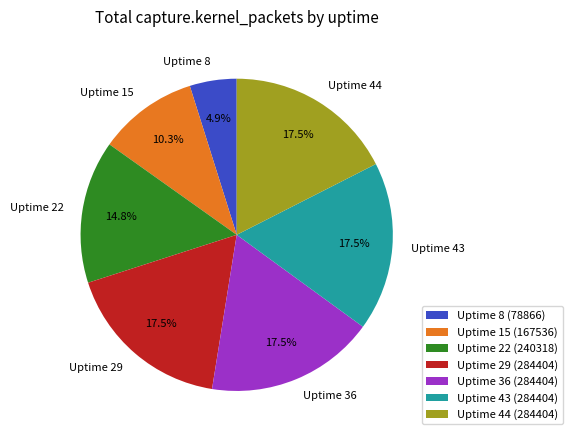

Is there any slice that represents more than half of the pie?

No